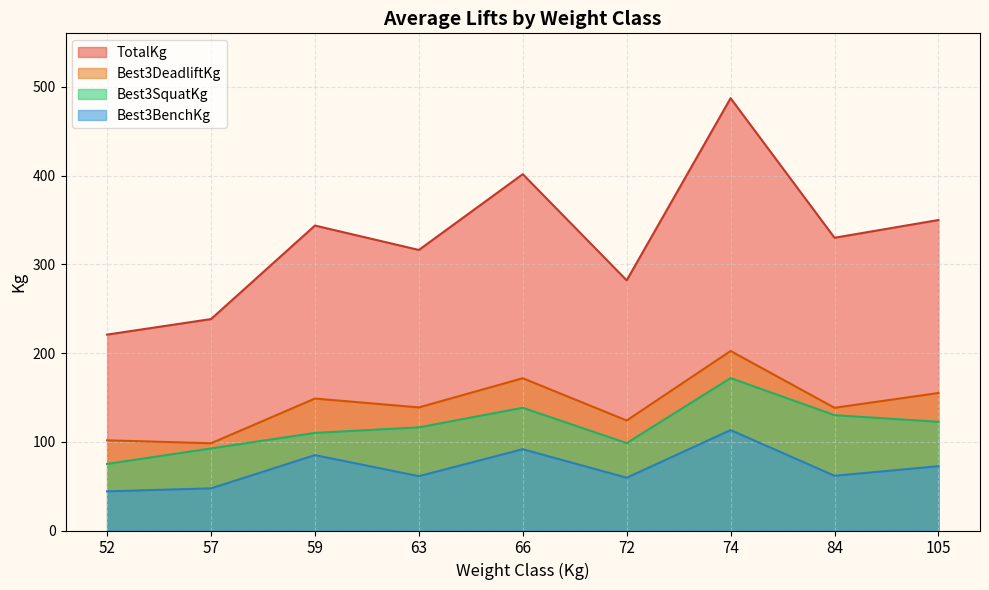

True or false: Best3BenchKg has a value of 120.8 at 66.

False